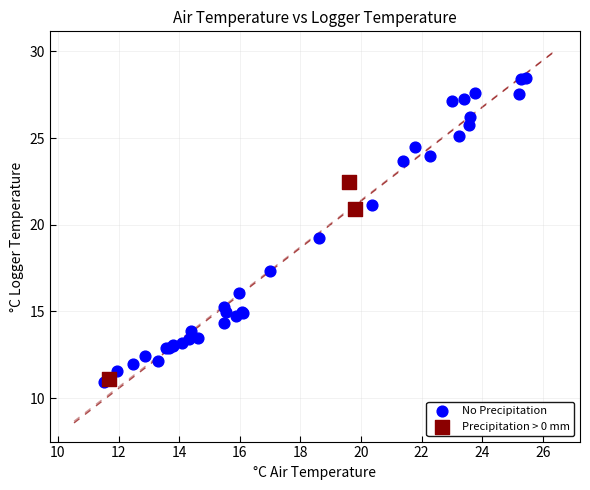

Which series has the widest spread of Y values?

No Precipitation